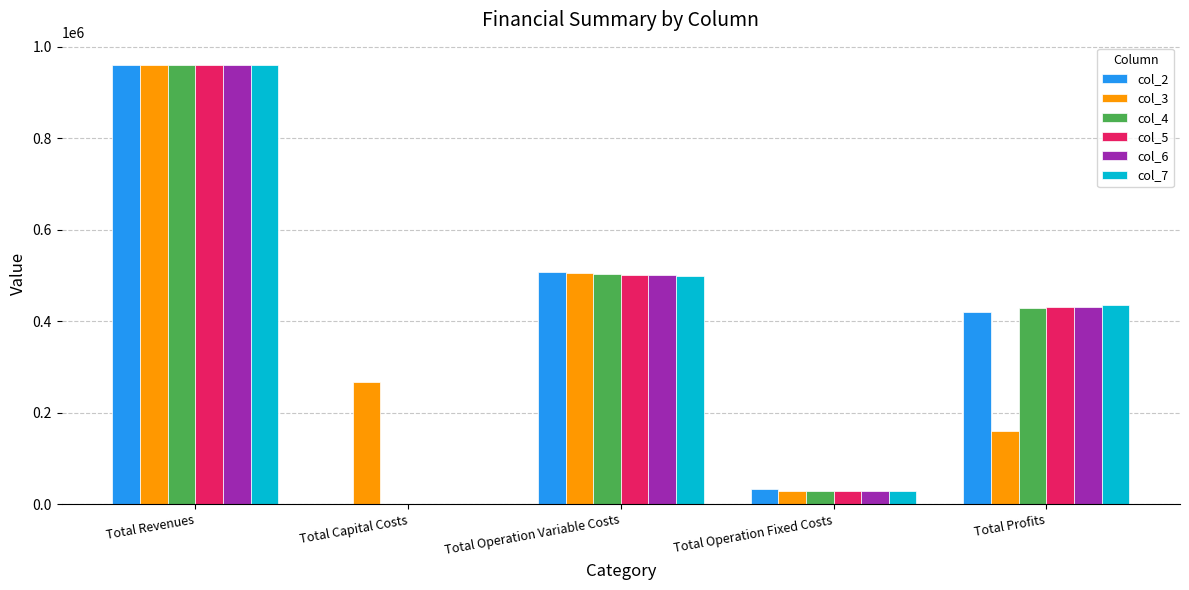

Reading right to left, transcribe all the data shown in this chart.

col_2: 419850.6	33627.6	507002.6	0.0	960480.8
col_3: 158836.2	28163.1	504778.9	268000.0	959778.3
col_4: 428652.9	28163.1	502962.3	0.0	959778.3
col_5: 430472.1	28163.1	501143.1	0.0	959778.3
col_6: 431709.3	28247.2	499724.2	800.0	960480.8
col_7: 434335.2	28247.2	497898.3	0.0	960480.8